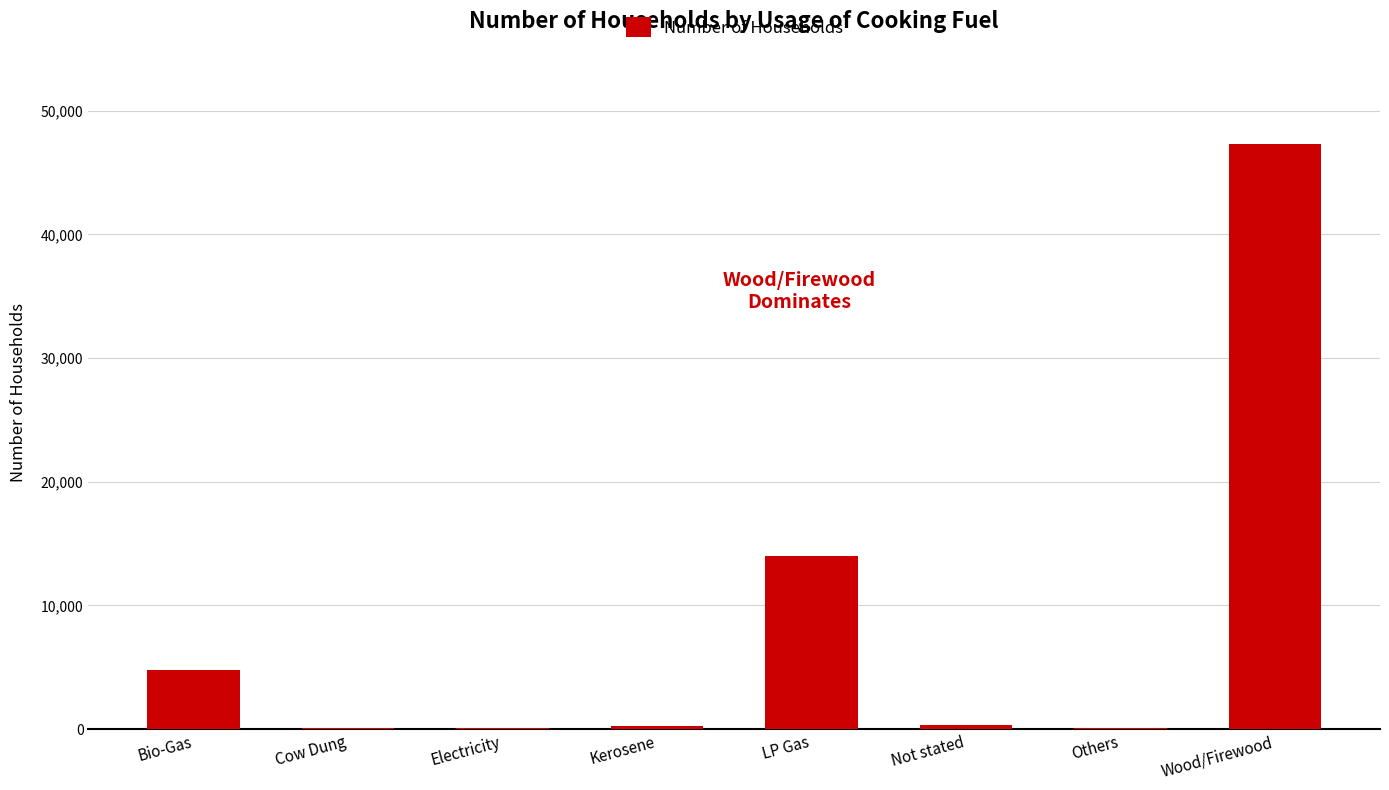

The chart shows a value of 47348 at Wood/Firewood. True or false?

True